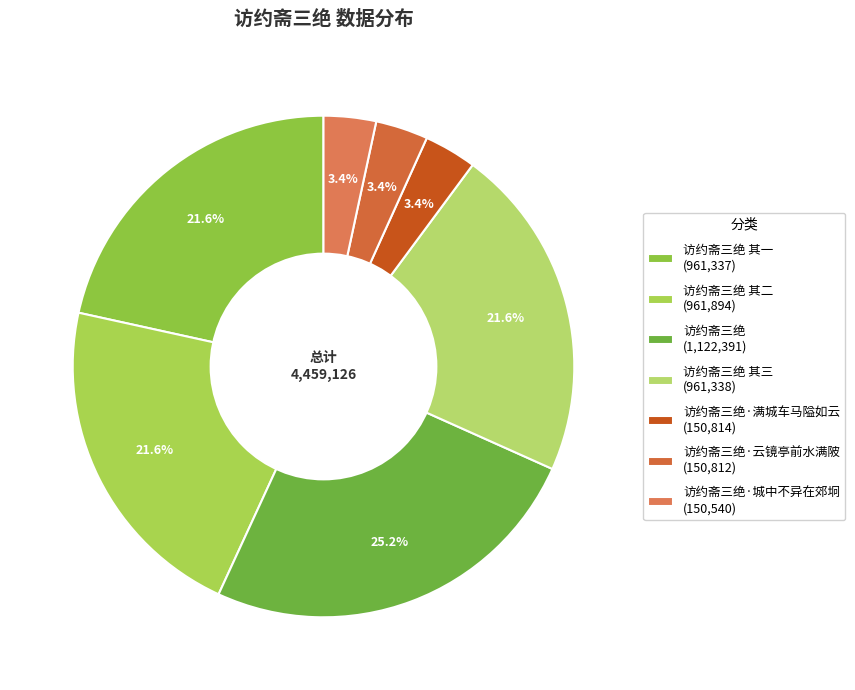

Rank the categories by value from lowest to highest.

访约斋三绝·城中不异在郊坰, 访约斋三绝·云镜亭前水满陂, 访约斋三绝·满城车马隘如云, 访约斋三绝 其一, 访约斋三绝 其三, 访约斋三绝 其二, 访约斋三绝